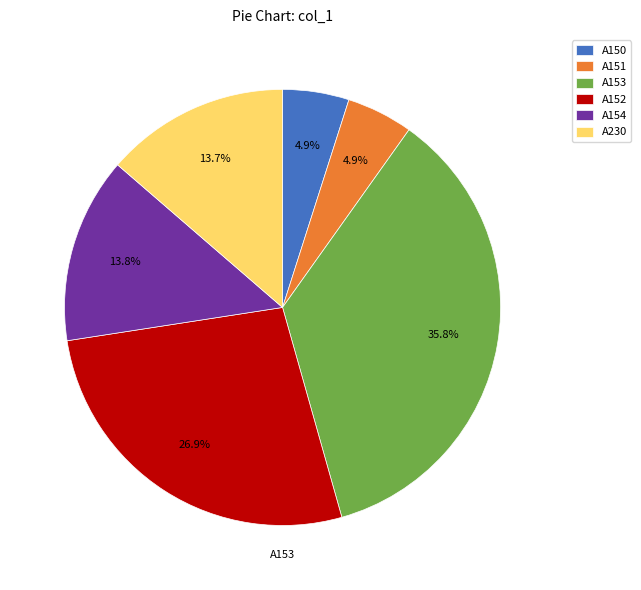

True or false: A230 accounts for 28% of the total.

False